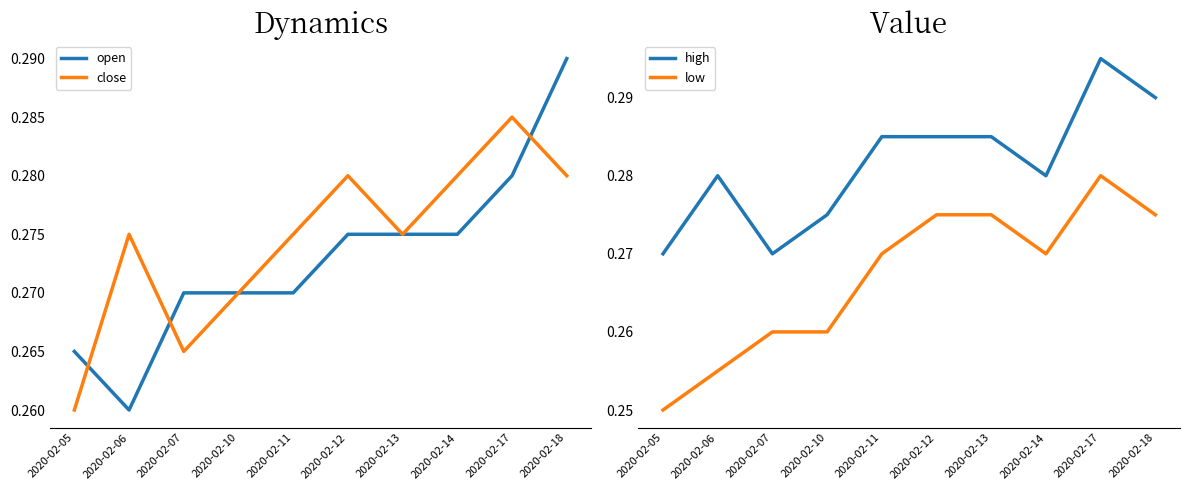

How many data points does each series have?

10